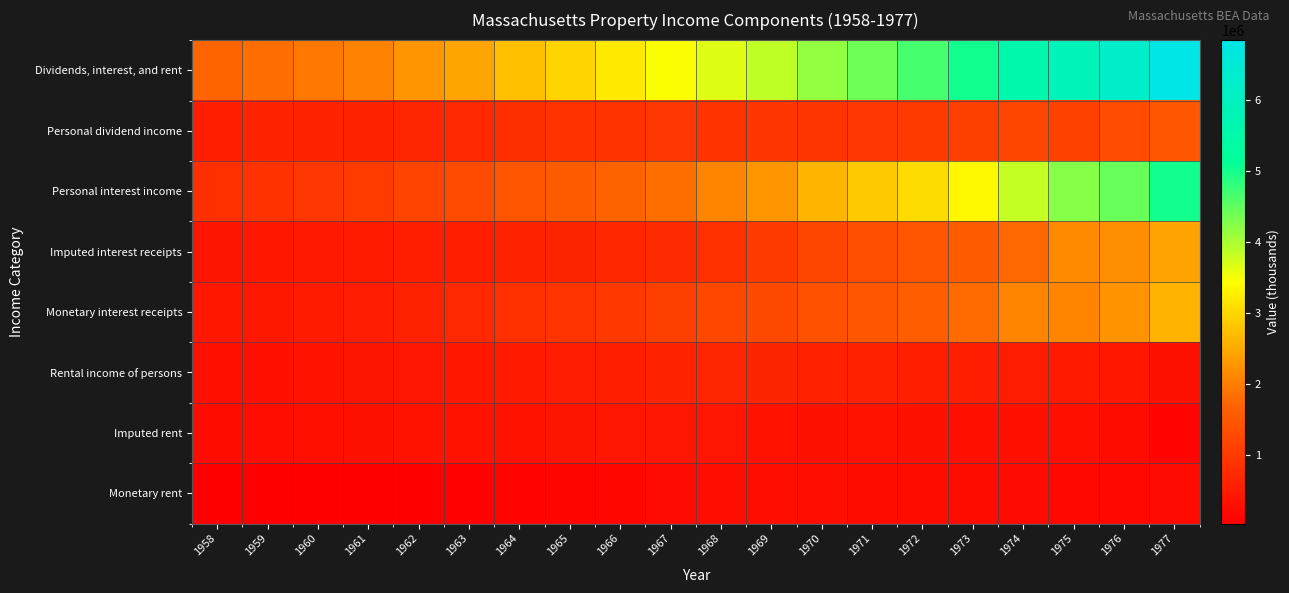

Reading left to right, transcribe all the data shown in this chart.

Dividends, interest, and rent: 1958=1712888	1959=1843268	1960=1961500	1961=2062540	1962=2268257	1963=2452869	1964=2744867	1965=2982226	1966=3200805	1967=3463619	1968=3657093	1969=3873029	1970=4155518	1971=4402696	1972=4661796	1973=5025810	1974=5585624	1975=5863378	1976=6202834	1977=6837174
Personal dividend income: 1958=580826	1959=631798	1960=639469	1961=641390	1962=676044	1963=721853	1964=810828	1965=879884	1966=912487	1967=972700	1968=908681	1969=948055	1970=939272	1971=955762	1972=1013792	1973=1110141	1974=1212699	1975=1139374	1976=1320725	1977=1484963
Personal interest income: 1958=826923	1959=883675	1960=964126	1961=1032105	1962=1169268	1963=1288922	1964=1452851	1965=1573661	1966=1706557	1967=1851112	1968=2075860	1969=2272432	1970=2611775	1971=2841546	1972=3065860	1973=3357628	1974=3834669	1975=4237301	1976=4437322	1977=5008766
Imputed interest receipts: 1958=391852	1959=428431	1960=467847	1961=508901	1962=549144	1963=562698	1964=618280	1965=653285	1966=698730	1967=758341	1968=844225	1969=1013461	1970=1208102	1971=1344654	1972=1471193	1973=1565186	1974=1763252	1975=2143573	1976=2189445	1977=2419474
Monetary interest receipts: 1958=435071	1959=455244	1960=496279	1961=523204	1962=620124	1963=726224	1964=834571	1965=920376	1966=1007827	1967=1092771	1968=1231635	1969=1258971	1970=1403673	1971=1496892	1972=1594667	1973=1792442	1974=2071417	1975=2093728	1976=2247877	1977=2589292
Rental income of persons: 1958=305139	1959=327795	1960=357905	1961=389045	1962=422945	1963=442094	1964=481188	1965=528681	1966=581761	1967=639807	1968=672552	1969=652542	1970=604471	1971=605388	1972=582144	1973=558041	1974=538256	1975=486703	1976=444787	1977=343445
Imputed rent: 1958=263699	1959=288938	1960=312779	1961=333229	1962=357766	1963=371420	1964=376175	1965=385947	1966=401290	1967=416056	1968=406620	1969=365146	1970=338878	1971=356485	1972=342045	1973=319328	1974=320958	1975=295631	1976=248207	1977=126328
Monetary rent: 1958=41440	1959=38857	1960=45126	1961=55816	1962=65179	1963=70674	1964=105013	1965=142734	1966=180471	1967=223751	1968=265932	1969=287396	1970=265593	1971=248903	1972=240099	1973=238713	1974=217298	1975=191072	1976=196580	1977=217117